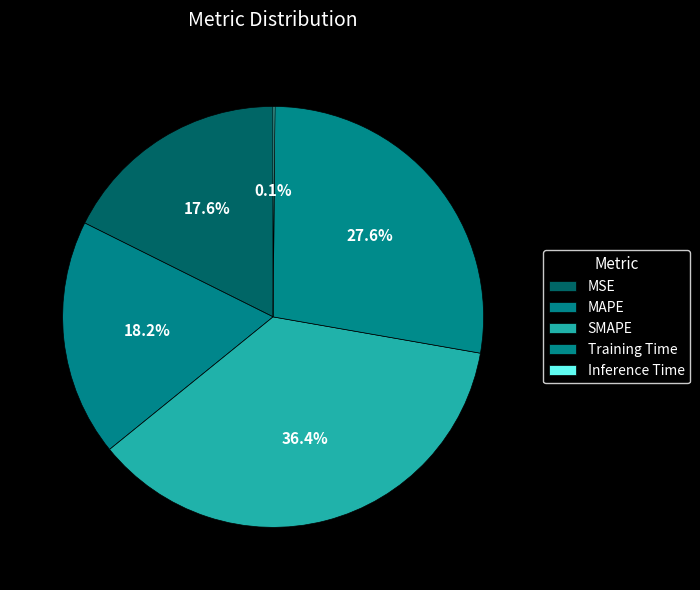

To the nearest percent, what is the difference between the SMAPE and MAPE slice percentages?

18%